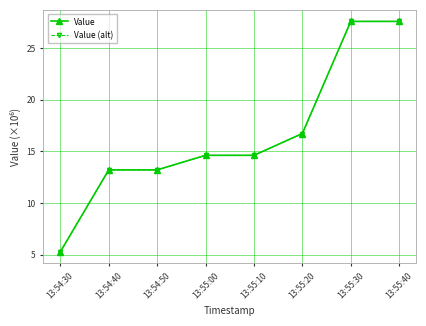

What is the value of the Value (alt) point at the 4th from the left?

14.6